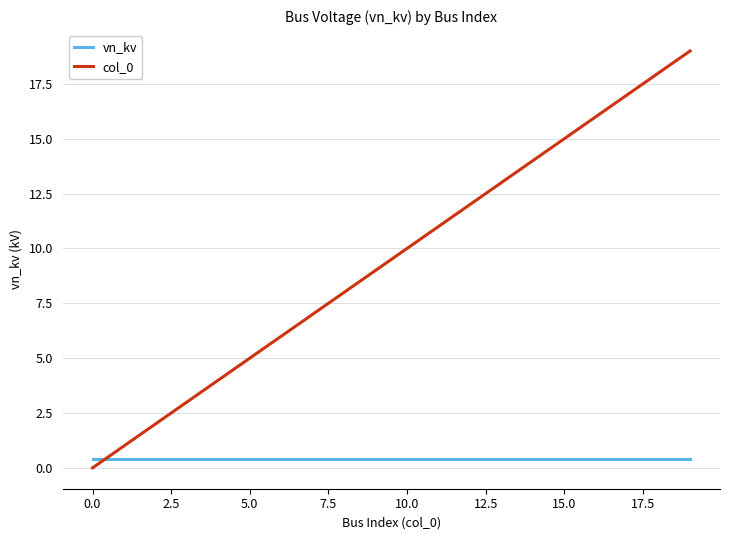

List the series in order of their overall mean, highest first.

col_0, vn_kv